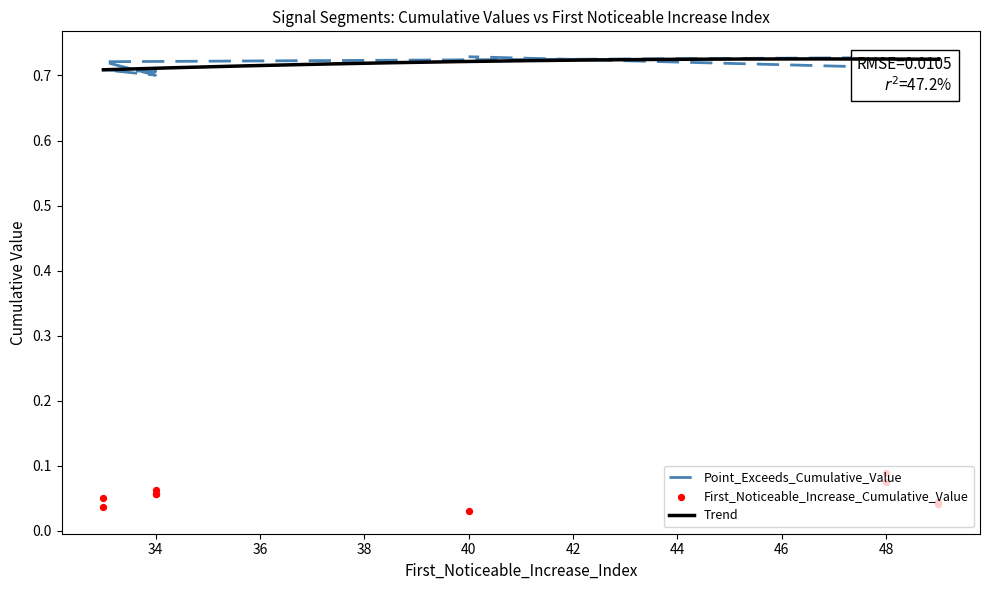

At how many categories does at least one series exceed 0?

10